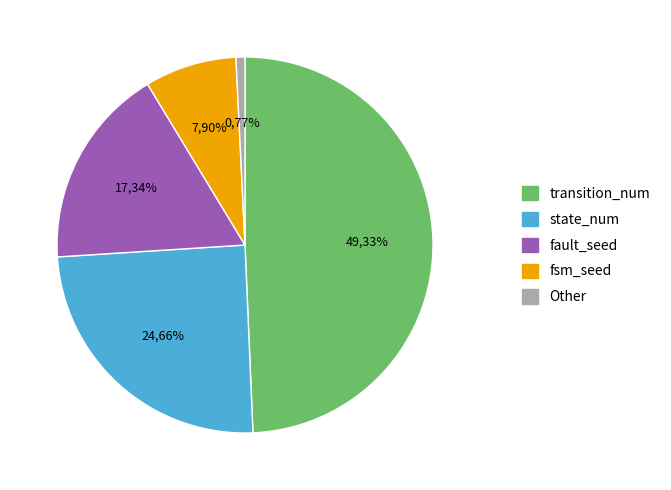

What is the total percentage of transition_num and fsm_seed?

57.2%